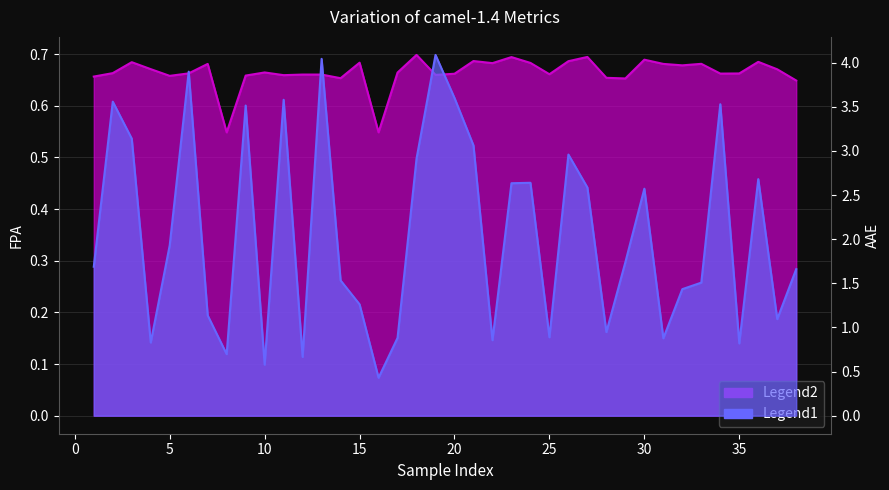

What is the approximate value of AAE at 16?

0.4